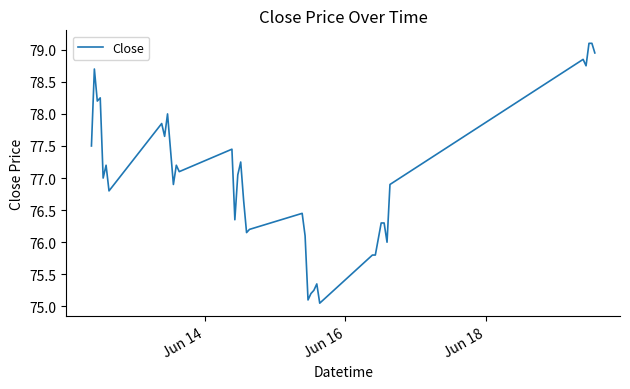

What is the sum of all values?

3079.3